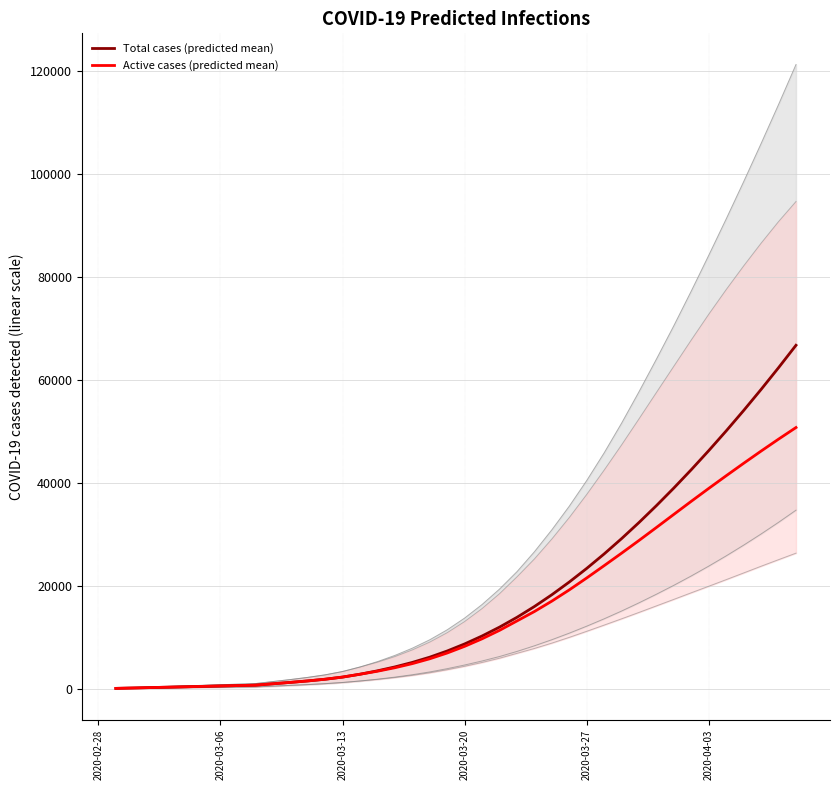

What is the highest value of the Total cases (predicted mean) series?

66777